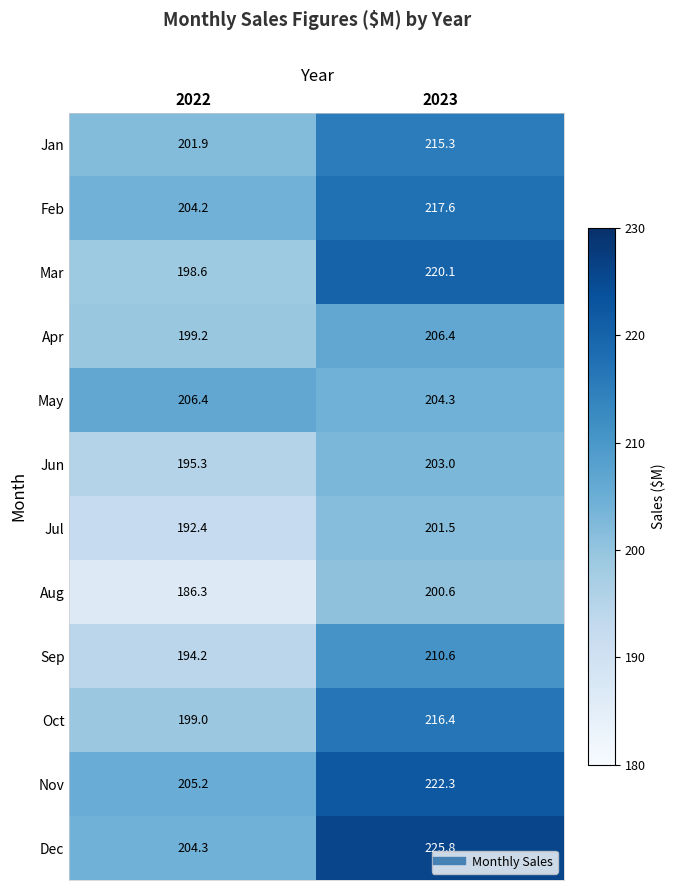

True or false: Aug has a value of 78.0 at 2023.

False